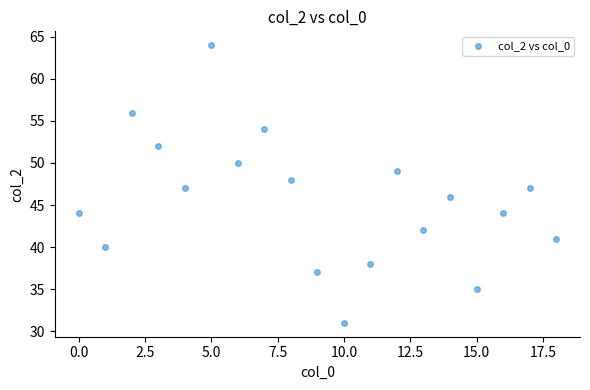

What is the range of Y values (max minus min)?

33